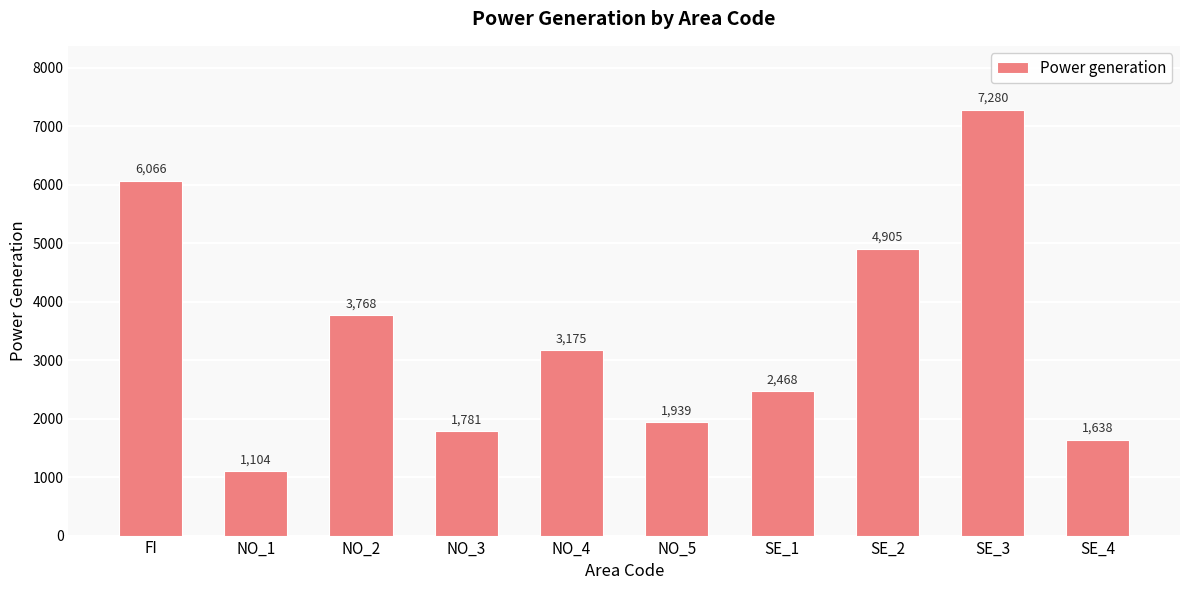

Does the chart contain any negative values?

No